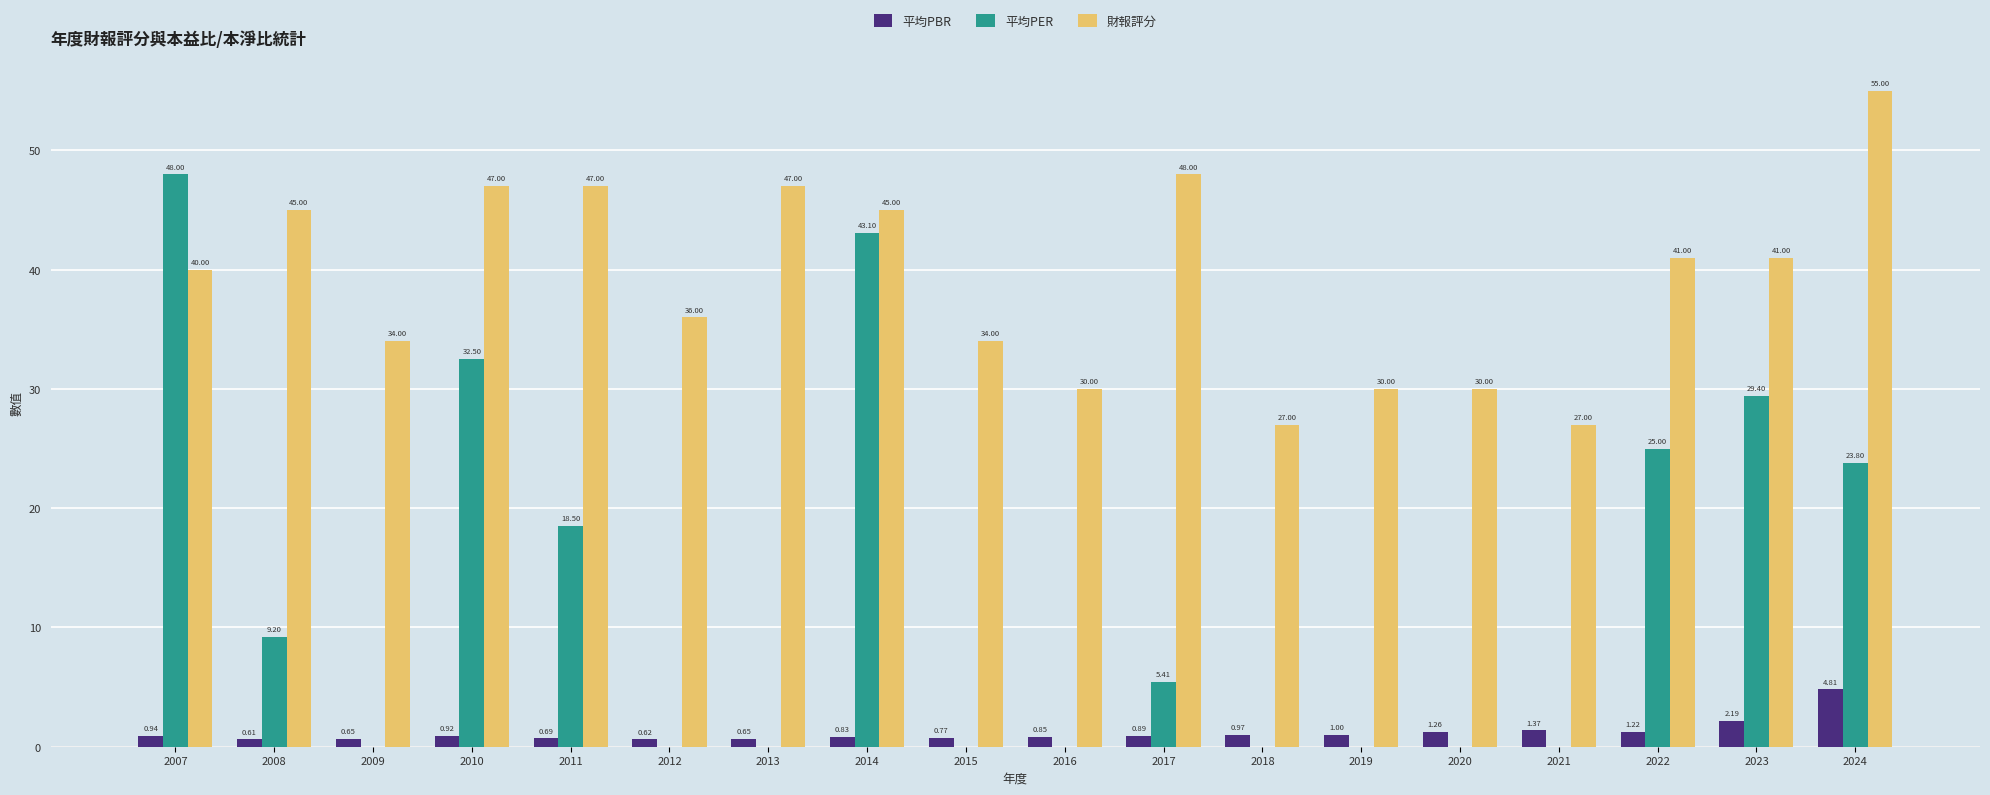

Are the bars grouped side by side (vs. stacked)?

Yes